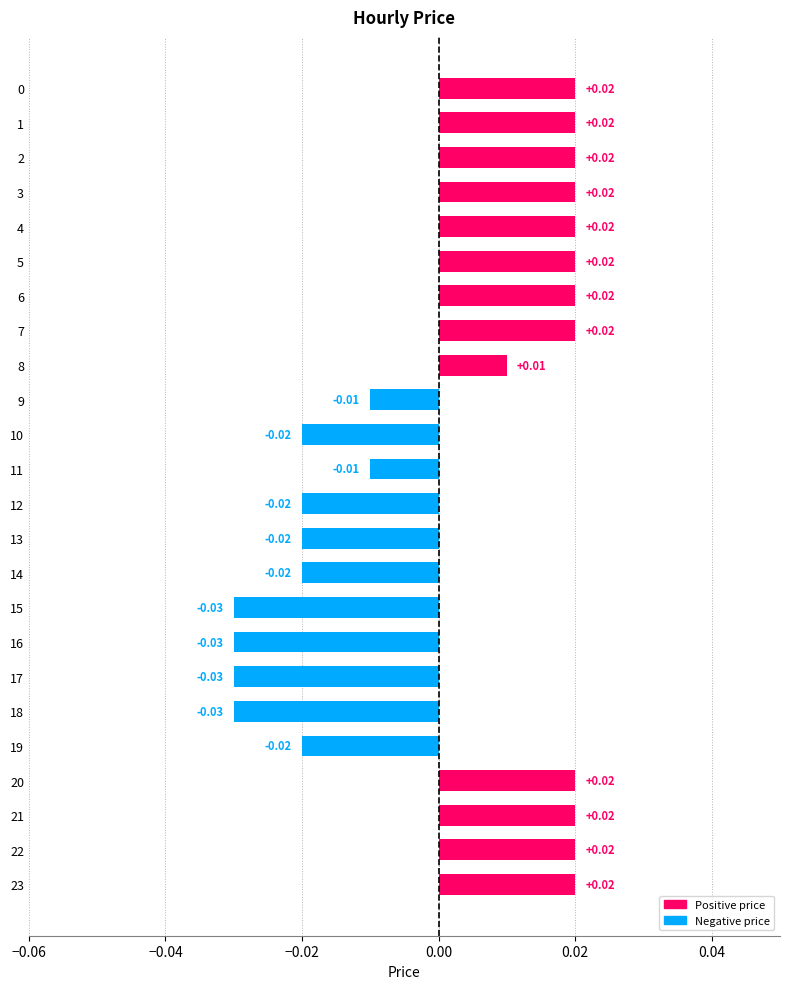

Between 3 and 17, which is larger?

3